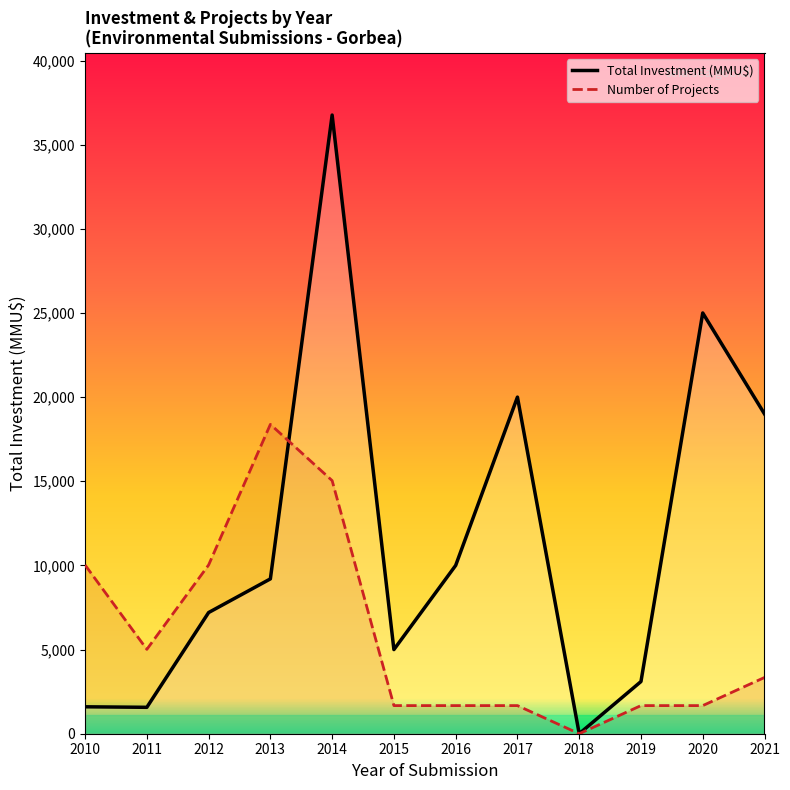

How many interior local peaks does the Number of Projects series have?

1